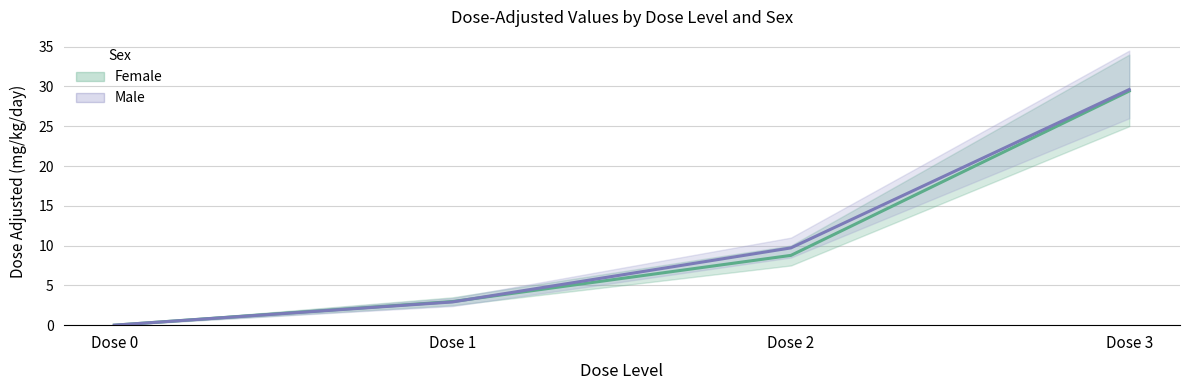

What is the difference between the maximum and minimum values in the Male series?

29.6